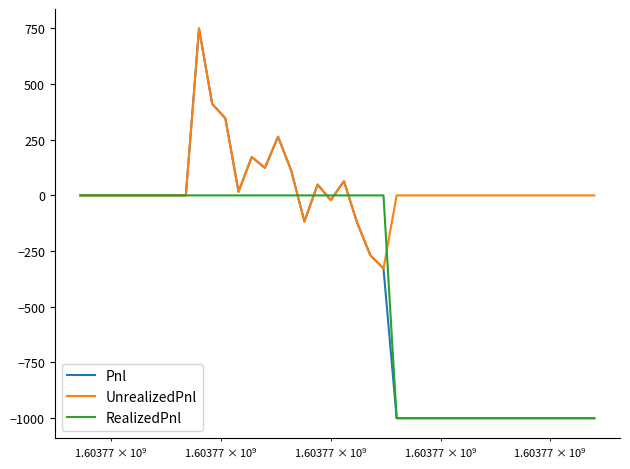

Count the number of data series in this chart.

3